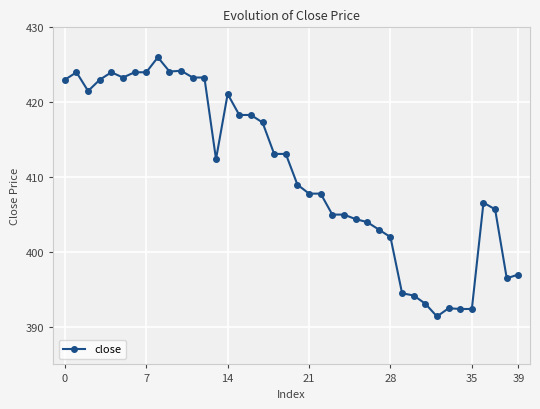

What is the smallest value displayed?

391.4